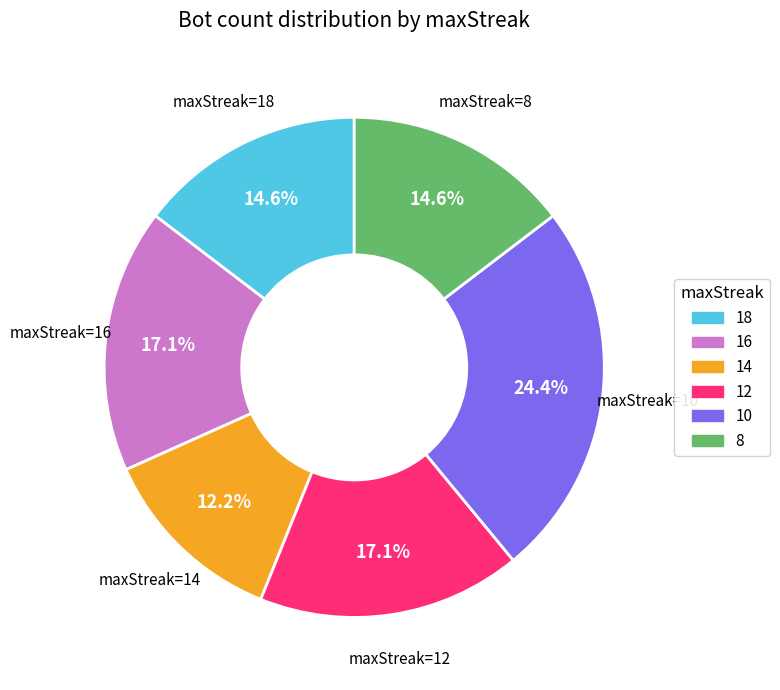

Is there any slice that represents more than half of the pie?

No